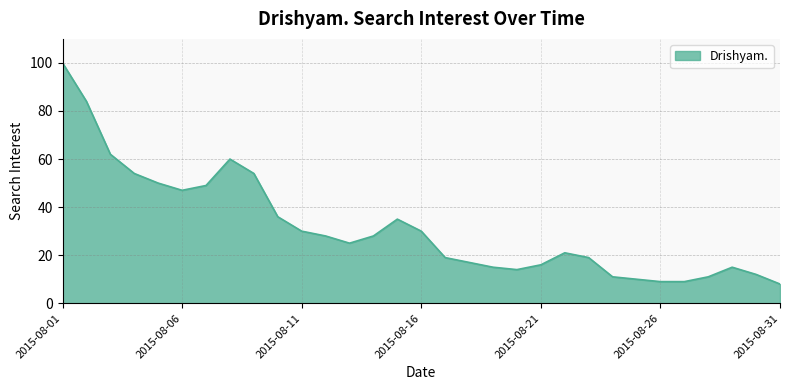

What is the maximum value shown in the chart?

100